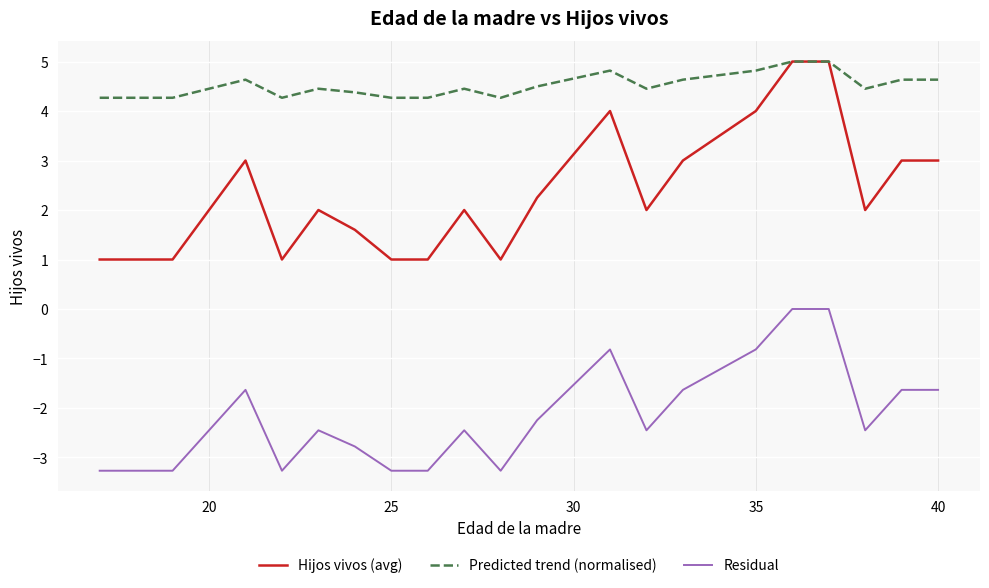

Rank the series by their average value, from lowest to highest.

Residual, Hijos vivos (avg), Predicted trend (normalised)